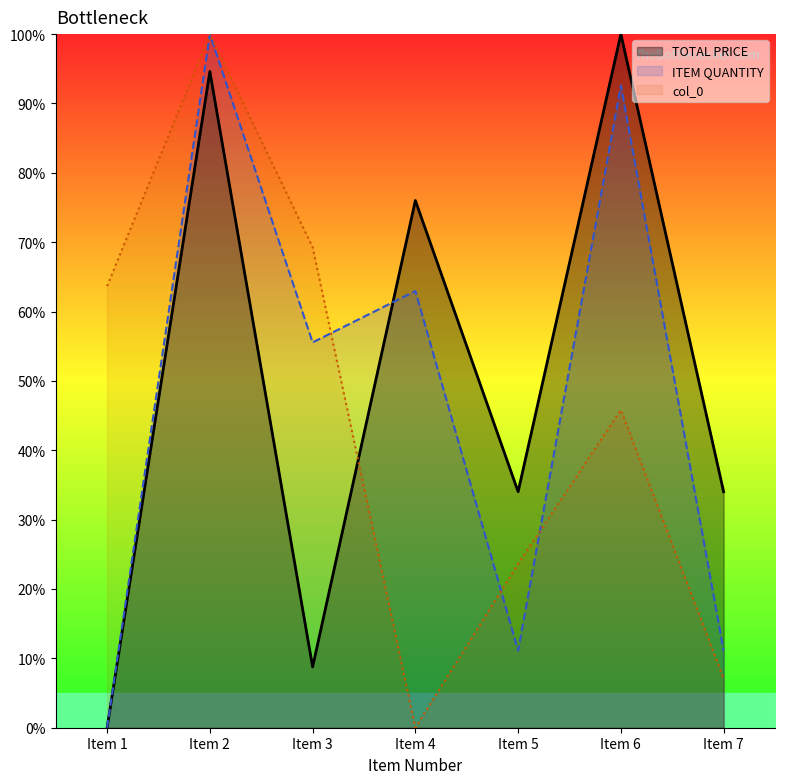

List the series in order of their overall mean, lowest first.

col_0, ITEM QUANTITY, TOTAL PRICE